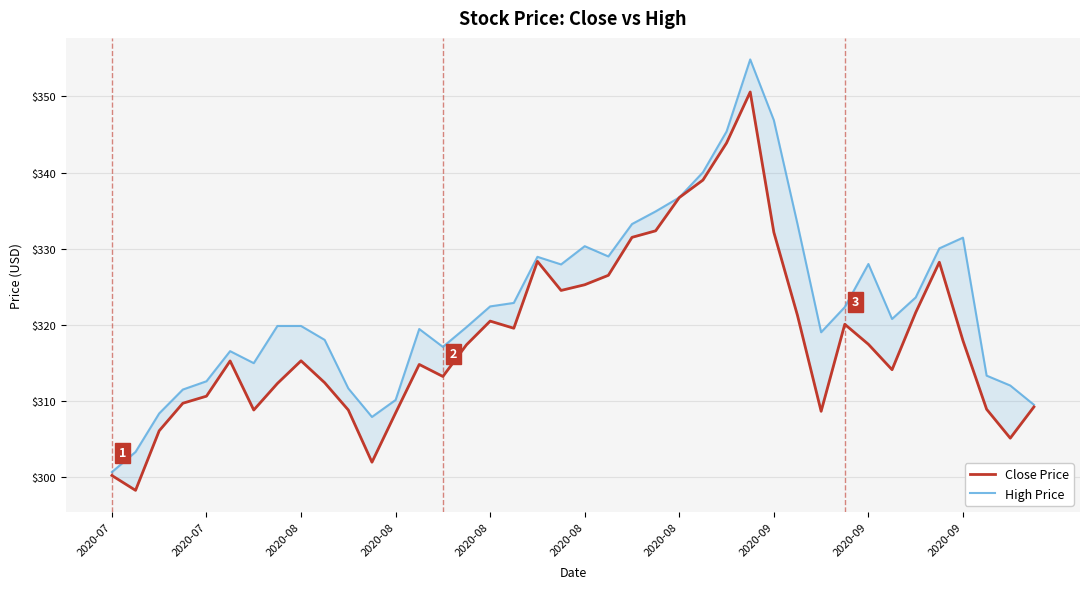

Reading right to left, list all the values displayed in this chart.

Close Price: 309.2	305.1	308.9	317.9	328.2	321.6	314.1	317.4	320.1	308.6	321.2	332.1	350.6	343.9	339.0	336.7	332.3	331.5	326.5	325.2	324.5	328.3	319.5	320.5	317.4	313.2	314.8	308.4	301.9	308.8	312.4	315.2	312.3	308.8	315.2	310.6	309.7	306.1	298.2	300.2
High Price: 309.5	312.0	313.3	331.4	330.0	323.6	320.8	328.0	322.3	319.0	333.2	346.9	354.9	345.4	340.0	336.7	334.9	333.2	329.0	330.3	327.9	328.9	322.9	322.4	319.7	317.1	319.4	310.1	307.9	311.6	318.0	319.8	319.8	314.9	316.5	312.6	311.5	308.3	303.3	300.6